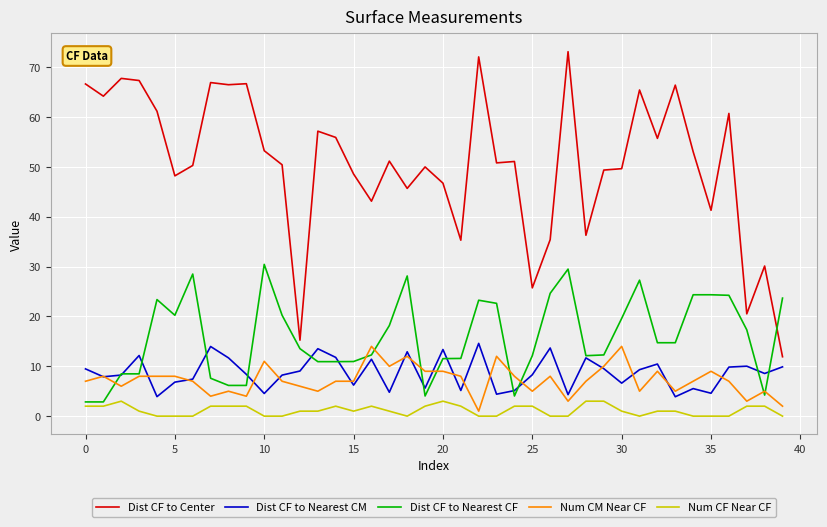

True or false: Dist CF to Center and Num CM Near CF intersect in this chart.

False